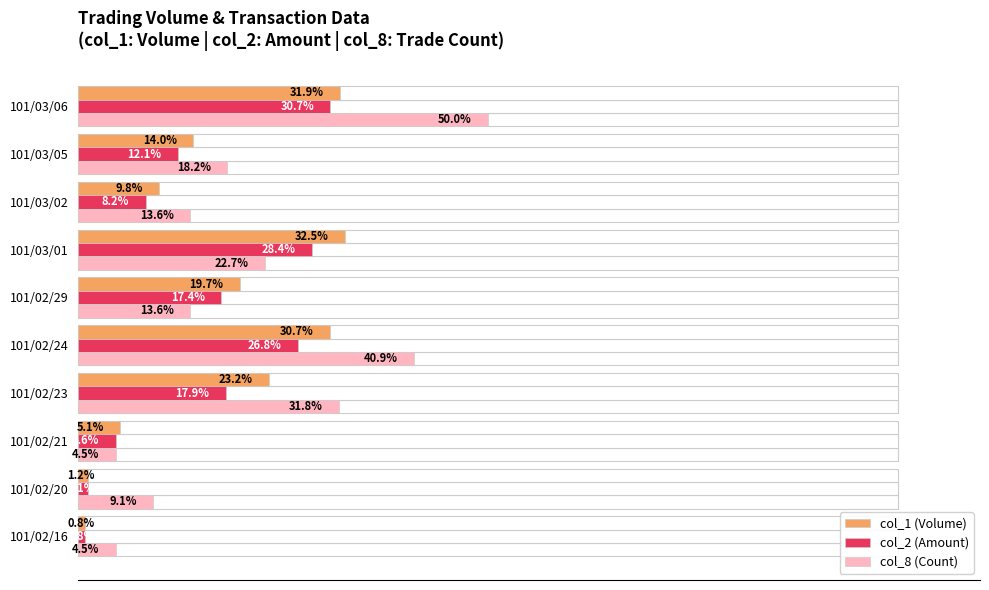

What is the maximum value shown in the chart?

50.0